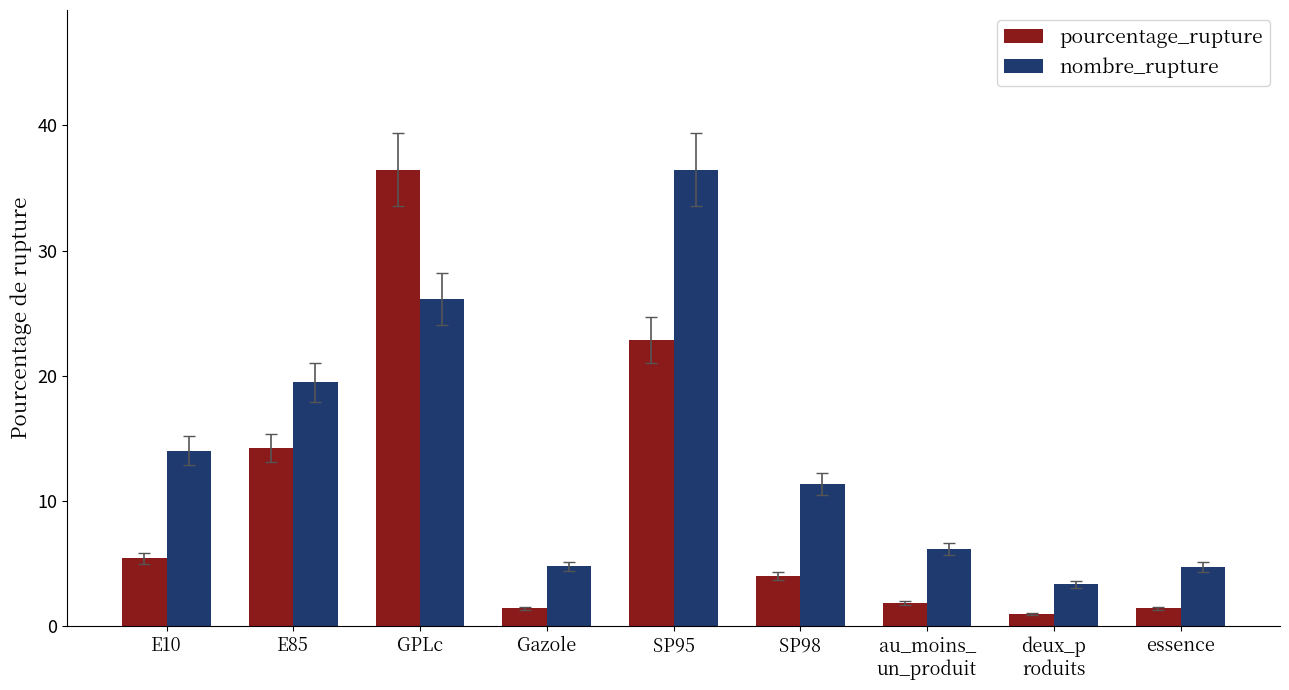

The nombre_rupture series shows 1.2 at Gazole. True or false?

False